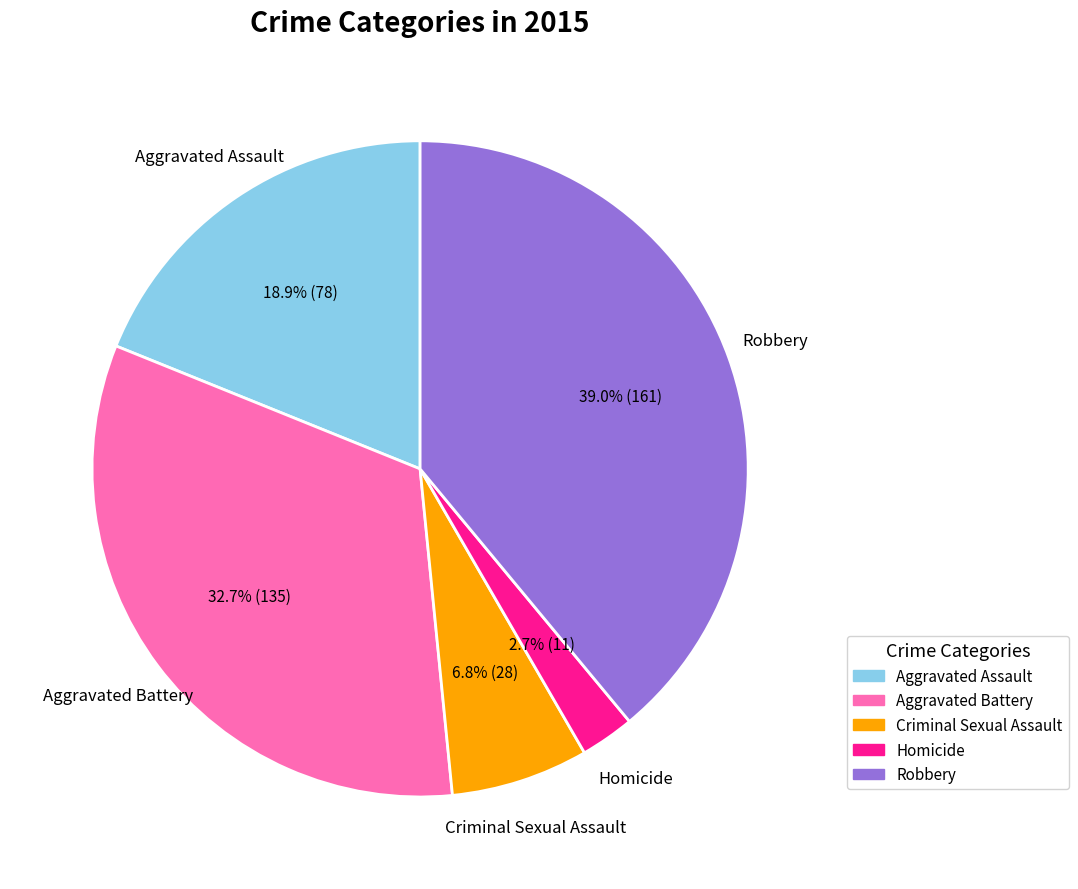

Is the sum of Aggravated Battery and Homicide greater than half?

No